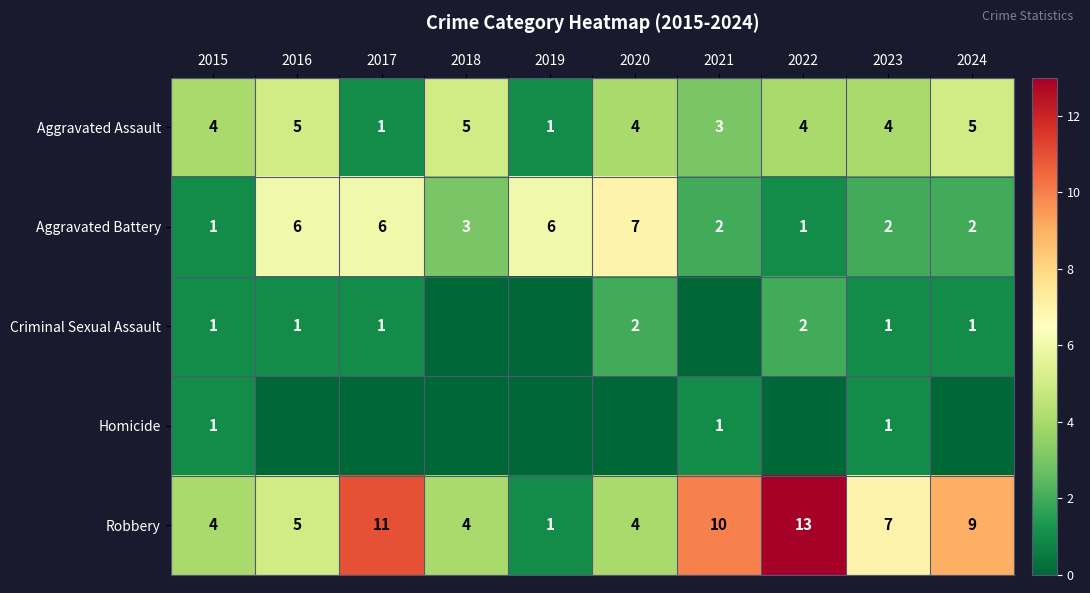

How many data points does each series have?

10